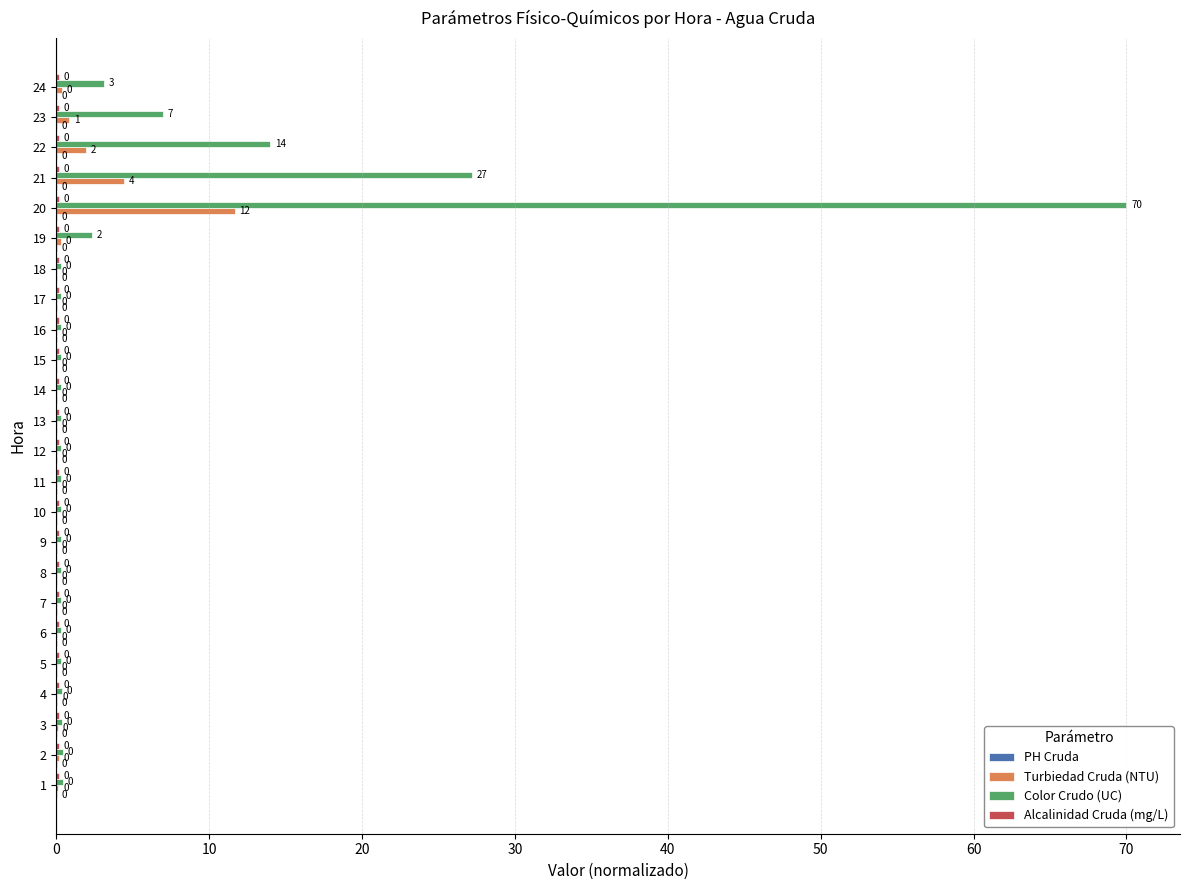

What is the greatest value displayed?

70.0